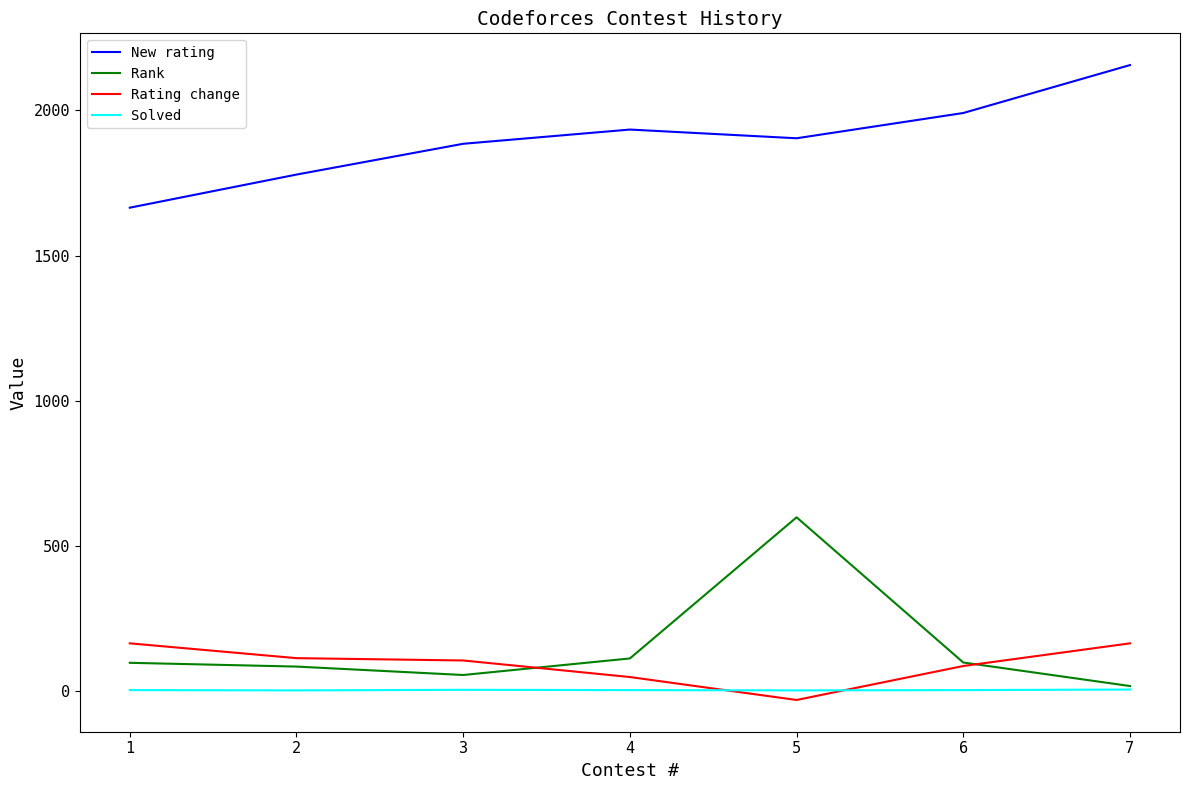

The value of Rating change at 3 is 106. True or false?

True